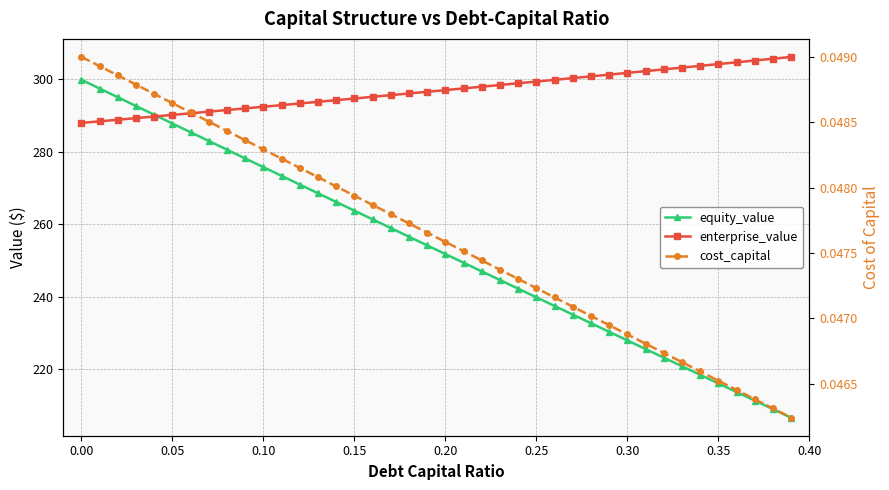

Is it true that cost_capital equals 0.1 at 21?

False